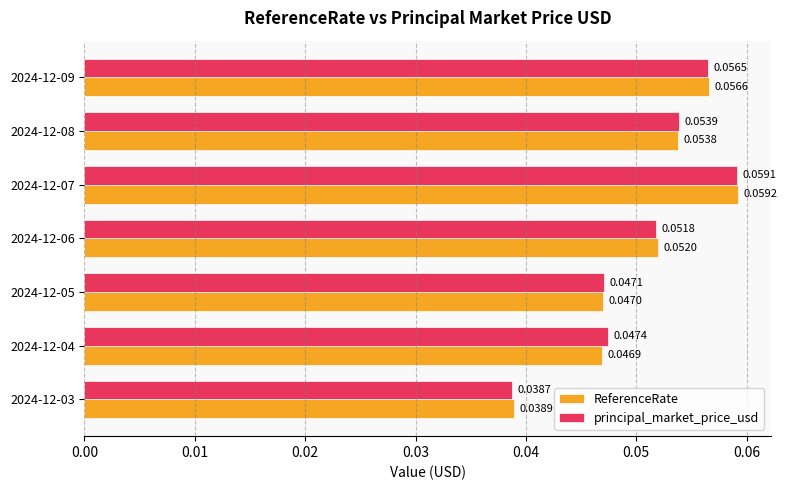

Rank the series by their maximum value, from highest to lowest.

ReferenceRate, principal_market_price_usd